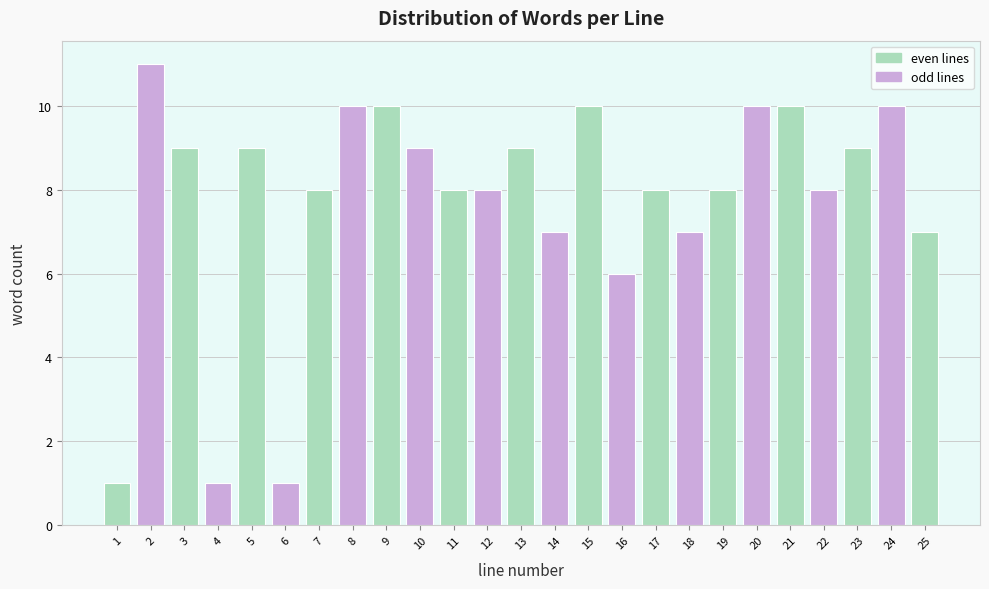

Reading left to right, transcribe all the data shown in this chart.

1	11	9	1	9	1	8	10	10	9	8	8	9	7	10	6	8	7	8	10	10	8	9	10	7